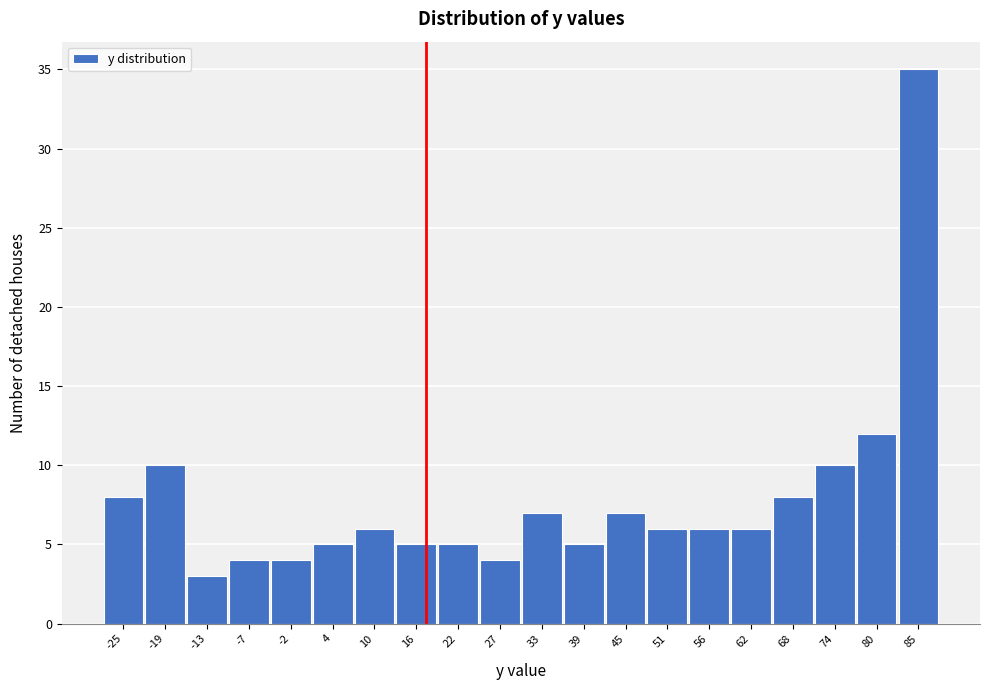

Reading left to right, extract all data points from this chart.

8	10	3	4	4	5	6	5	5	4	7	5	7	6	6	6	8	10	12	35